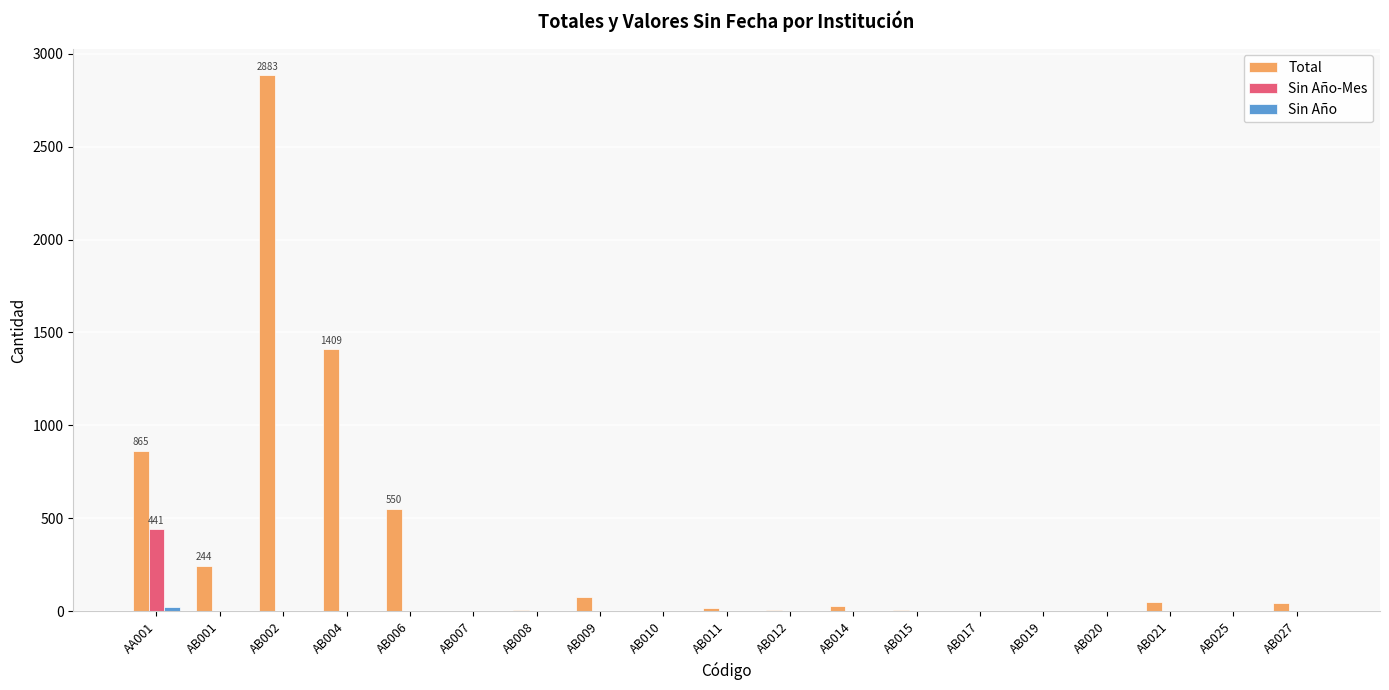

Are the bars horizontal?

No